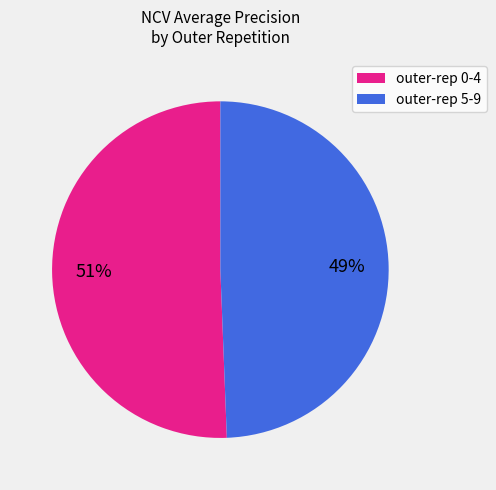

Count the number of slices in the pie.

2